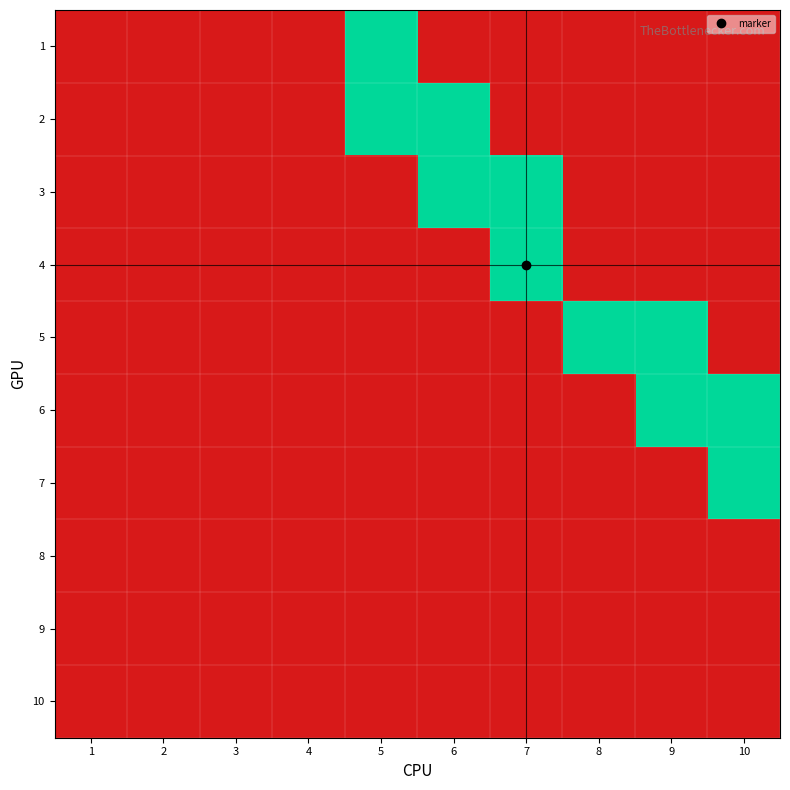

Reading left to right, extract all data points from this chart.

1: 1=0	2=0	3=0	4=0	5=1	6=0	7=0	8=0	9=0	10=0
2: 1=0	2=0	3=0	4=0	5=1	6=1	7=0	8=0	9=0	10=0
3: 1=0	2=0	3=0	4=0	5=0	6=1	7=1	8=0	9=0	10=0
4: 1=0	2=0	3=0	4=0	5=0	6=0	7=1	8=0	9=0	10=0
5: 1=0	2=0	3=0	4=0	5=0	6=0	7=0	8=1	9=1	10=0
6: 1=0	2=0	3=0	4=0	5=0	6=0	7=0	8=0	9=1	10=1
7: 1=0	2=0	3=0	4=0	5=0	6=0	7=0	8=0	9=0	10=1
8: 1=0	2=0	3=0	4=0	5=0	6=0	7=0	8=0	9=0	10=0
9: 1=0	2=0	3=0	4=0	5=0	6=0	7=0	8=0	9=0	10=0
10: 1=0	2=0	3=0	4=0	5=0	6=0	7=0	8=0	9=0	10=0